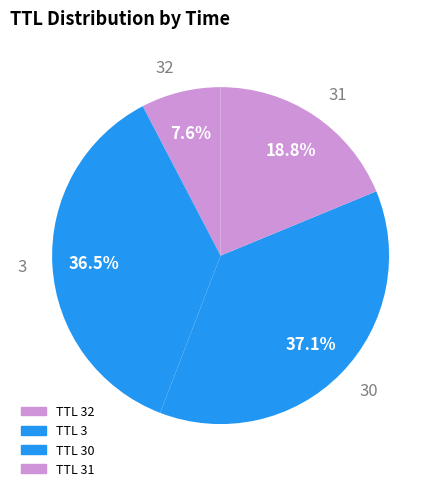

Does 30 represent more than half of the total?

No